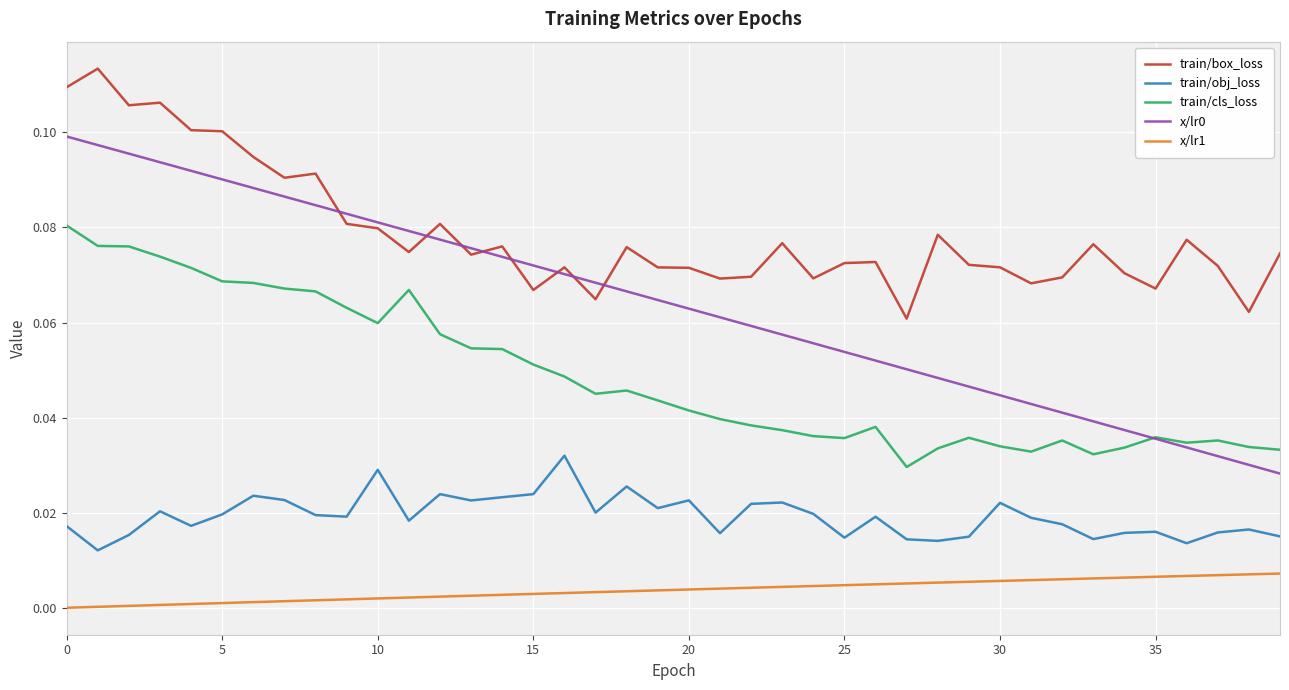

True or false: x/lr0 and x/lr1 cross at least once.

False